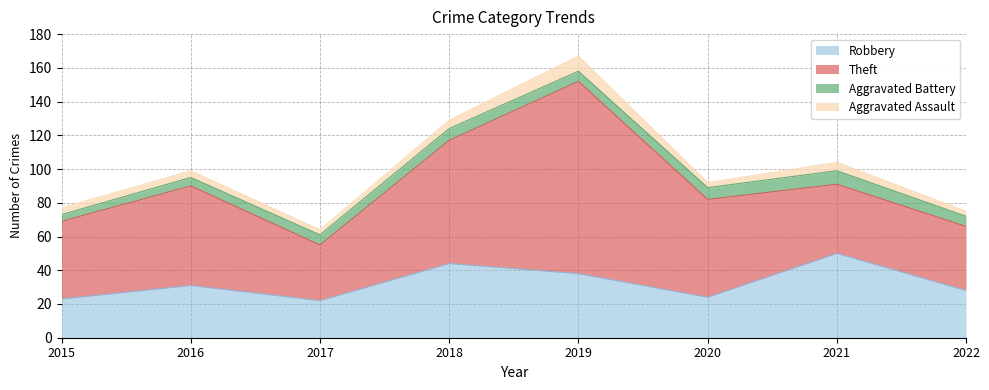

List the labels in order of Theft value, largest first.

2019, 2018, 2016, 2020, 2015, 2021, 2022, 2017